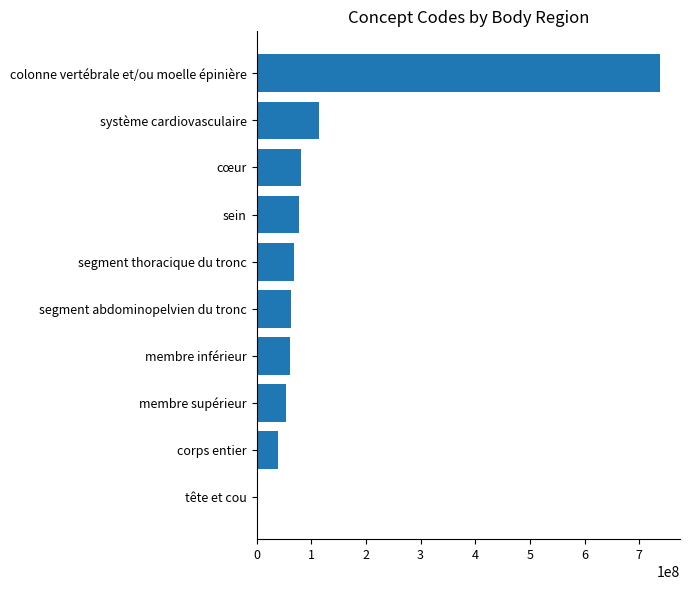

What is the change in value from membre inférieur to colonne vertébrale et/ou moelle épinière?

+675875994